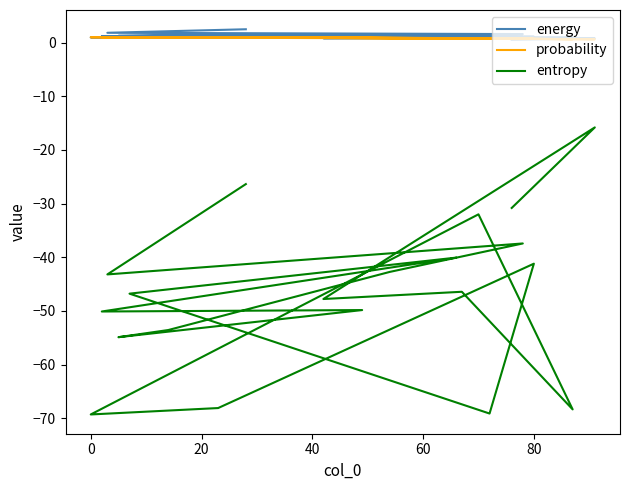

The probability series shows 0.9 at 18. True or false?

False